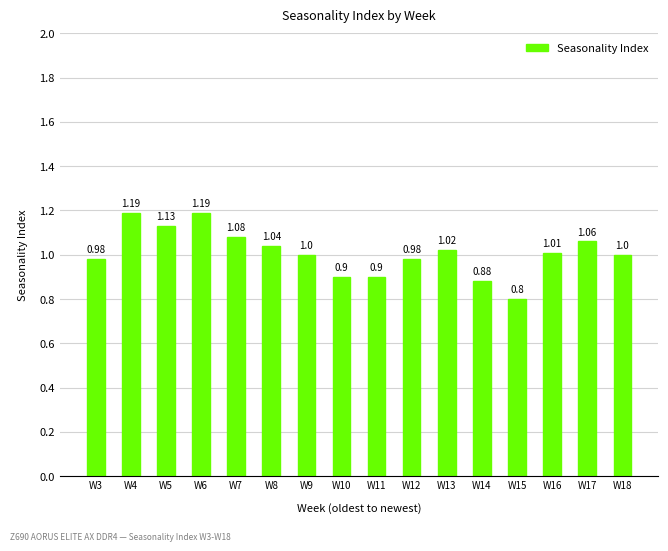

Count the number of data series in this chart.

1